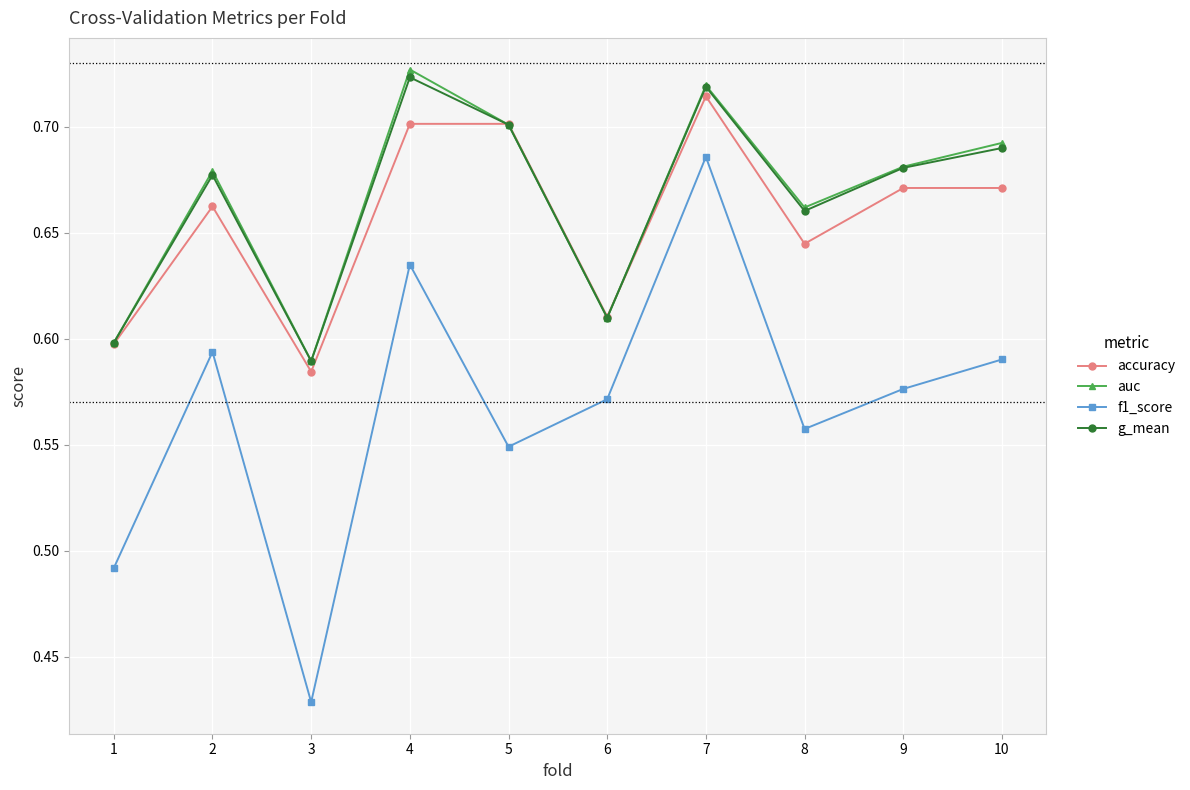

True or false: f1_score and accuracy intersect in this chart.

False